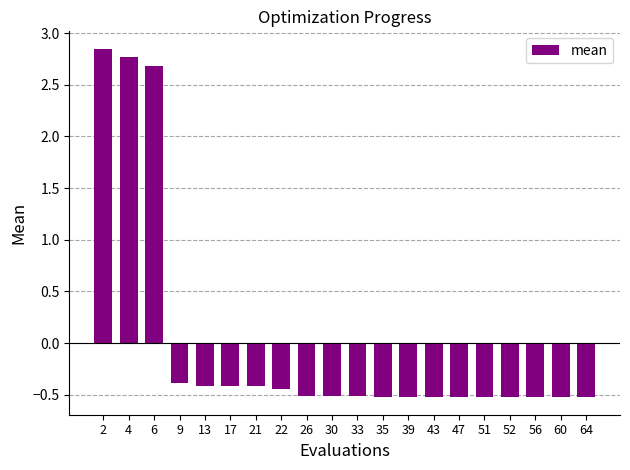

What is the value of the 20th bar from the left?

-0.5